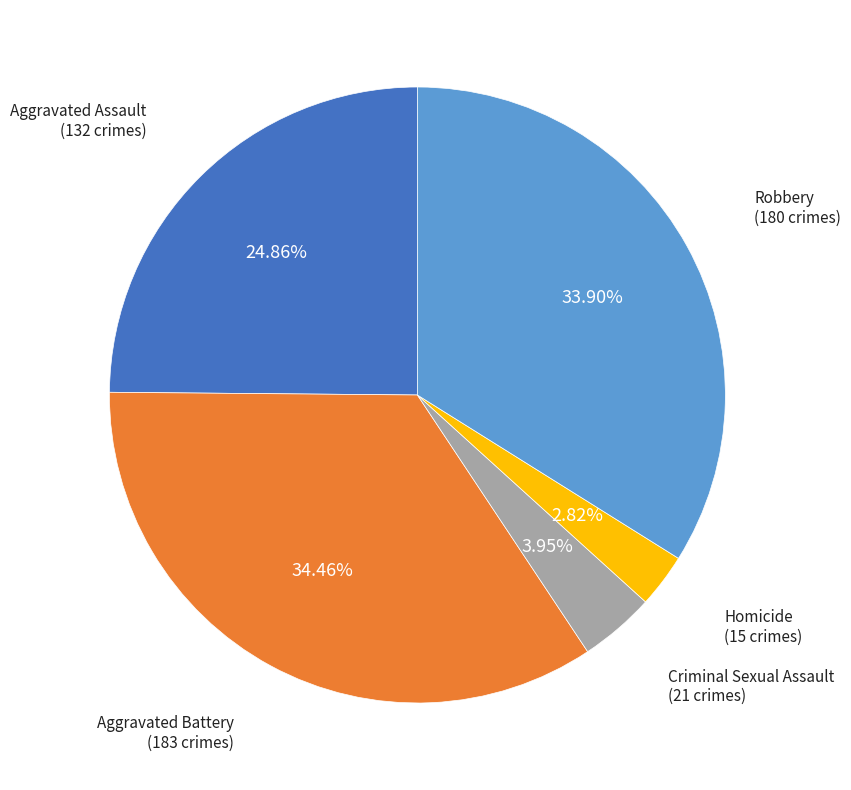

Rank the categories by value from lowest to highest.

Homicide, Criminal Sexual Assault, Aggravated Assault, Robbery, Aggravated Battery